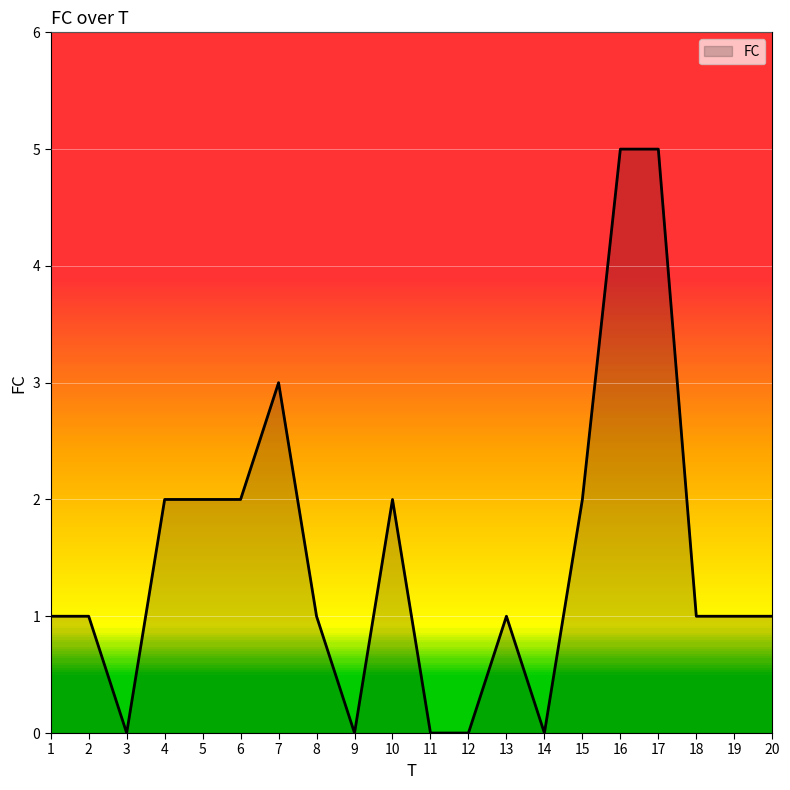

What is the difference between the maximum and minimum values?

5